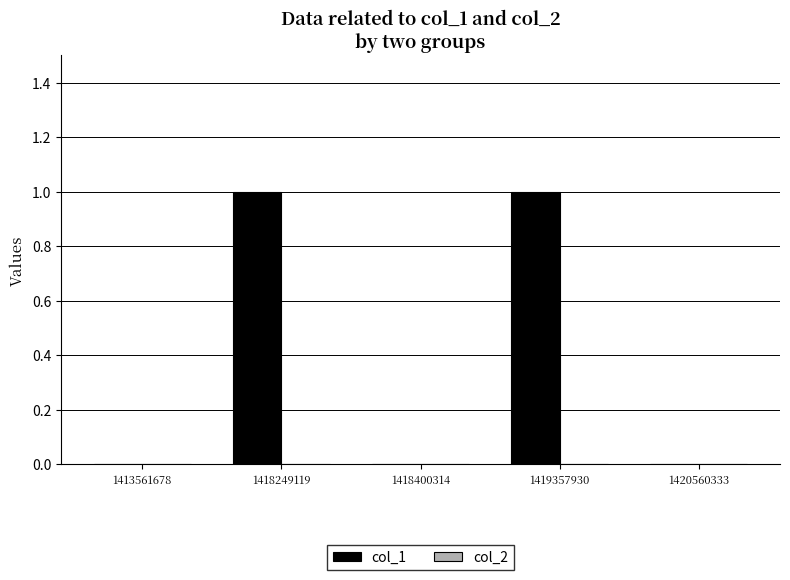

What is the change in value from 1418400314 to 1419357930?

+1